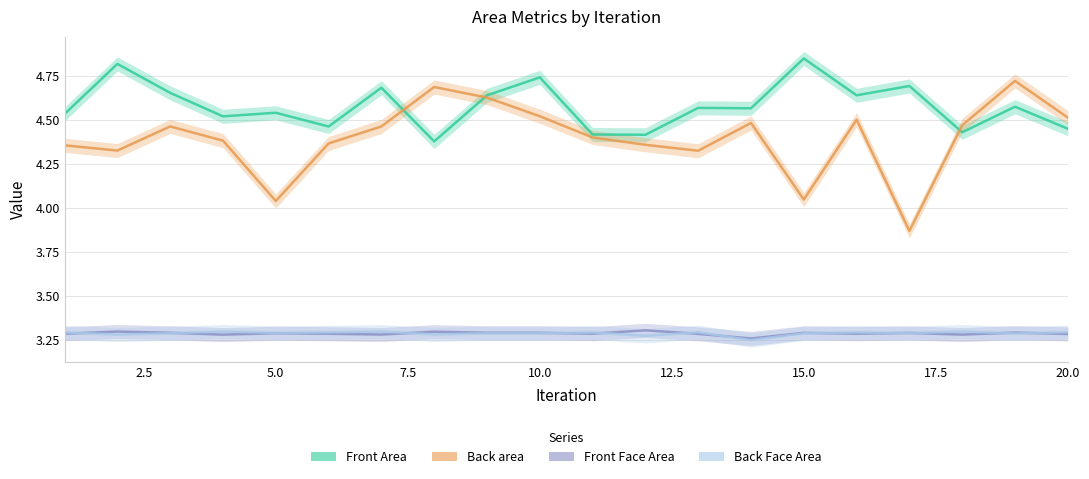

Reading left to right, transcribe all the data shown in this chart.

Front Area: 4.5	4.8	4.7	4.5	4.5	4.5	4.7	4.4	4.6	4.7	4.4	4.4	4.6	4.6	4.8	4.6	4.7	4.4	4.6	4.4
Back area: 4.4	4.3	4.5	4.4	4.0	4.4	4.5	4.7	4.6	4.5	4.4	4.4	4.3	4.5	4.0	4.5	3.9	4.5	4.7	4.5
Front Face Area: 3.3	3.3	3.3	3.3	3.3	3.3	3.3	3.3	3.3	3.3	3.3	3.3	3.3	3.3	3.3	3.3	3.3	3.3	3.3	3.3
Back Face Area: 3.3	3.3	3.3	3.3	3.3	3.3	3.3	3.3	3.3	3.3	3.3	3.3	3.3	3.2	3.3	3.3	3.3	3.3	3.3	3.3